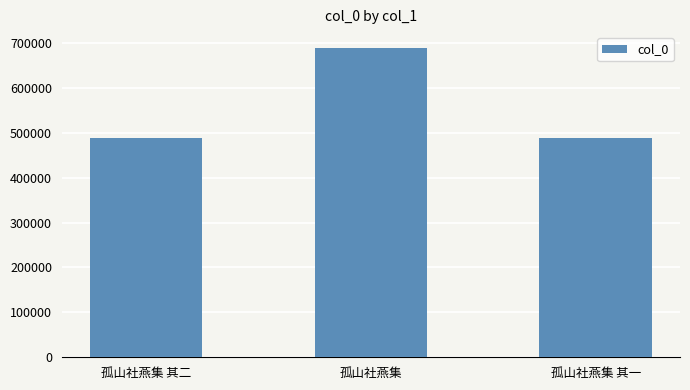

What is the maximum value shown in the chart?

689430